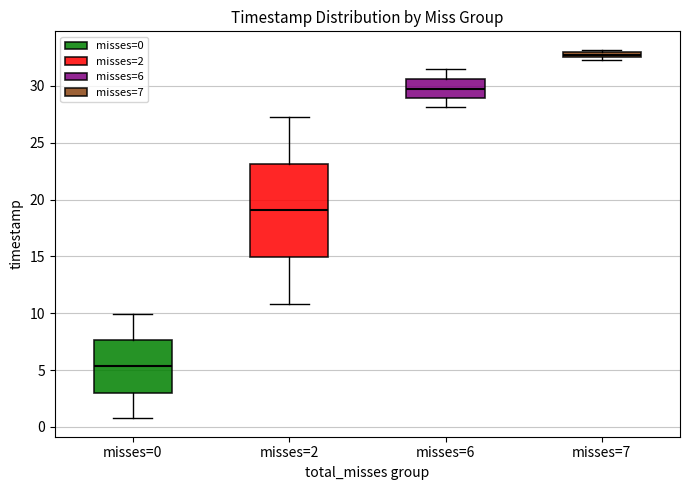

Which box has the highest median line?

misses=7